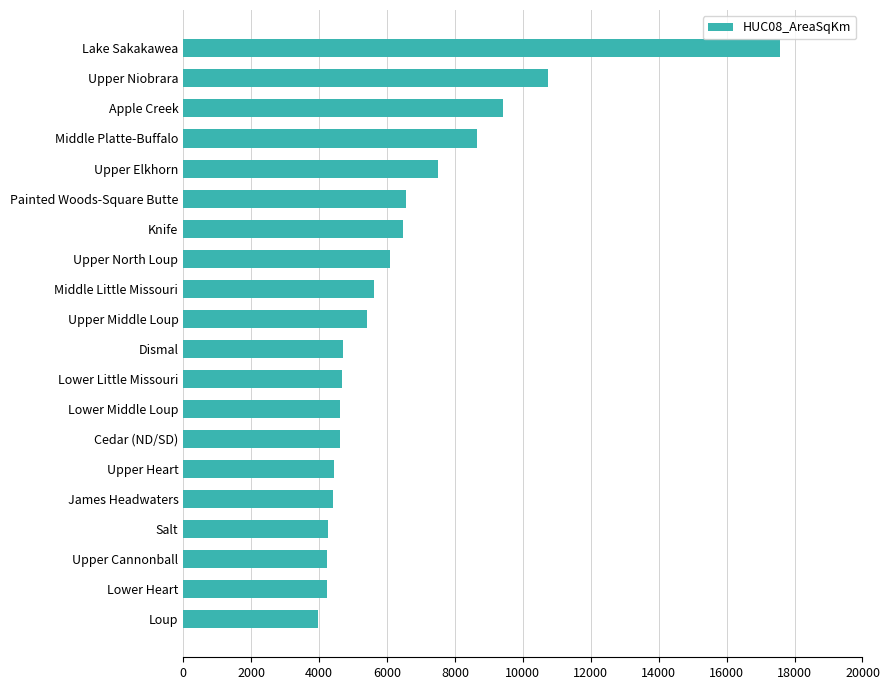

Which label corresponds to the largest value in the chart?

Lake Sakakawea